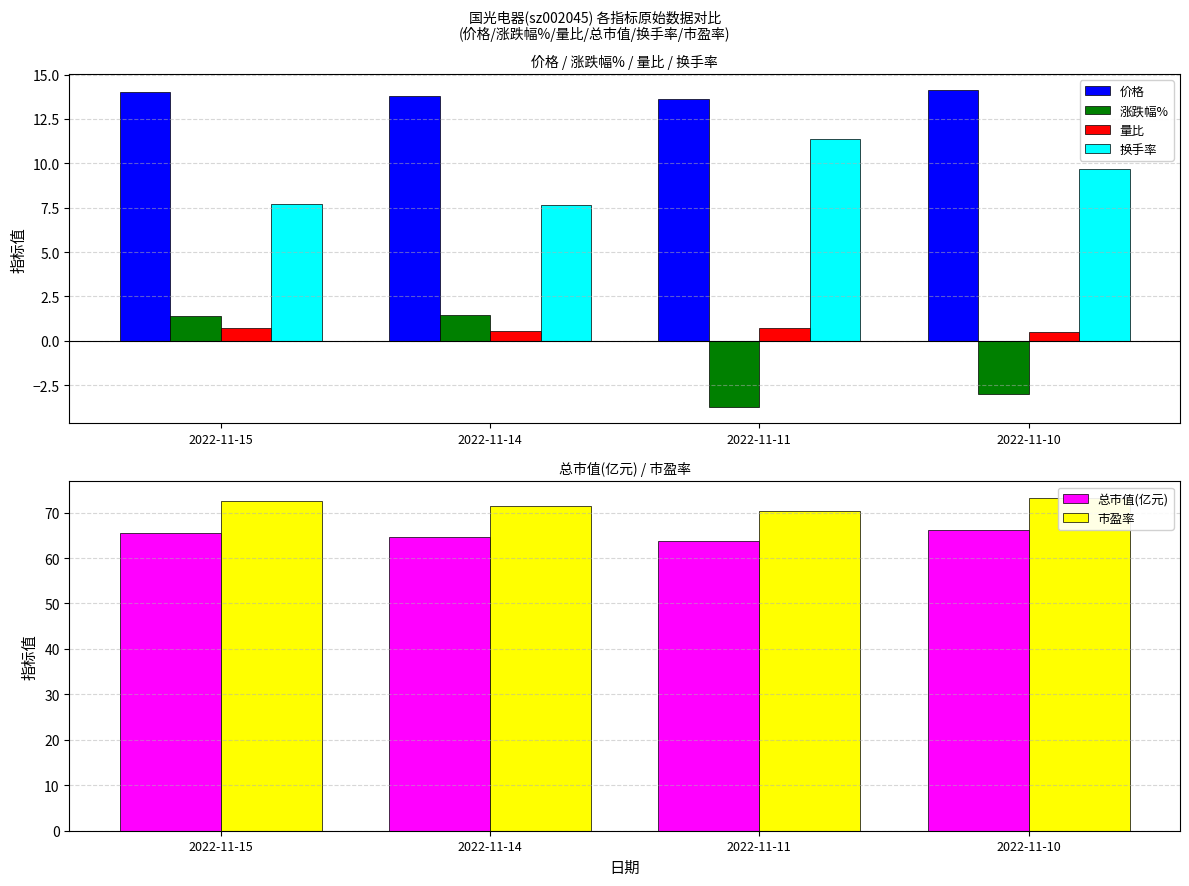

Reading left to right, what are all the values shown in this chart?

价格: 14.0	13.8	13.6	14.1
涨跌幅%: 1.4	1.5	-3.8	-3.0
量比: 0.7	0.6	0.7	0.5
换手率: 7.7	7.6	11.4	9.7
总市值(亿元): 65.6	64.7	63.8	66.2
市盈率: 72.5	71.5	70.5	73.2